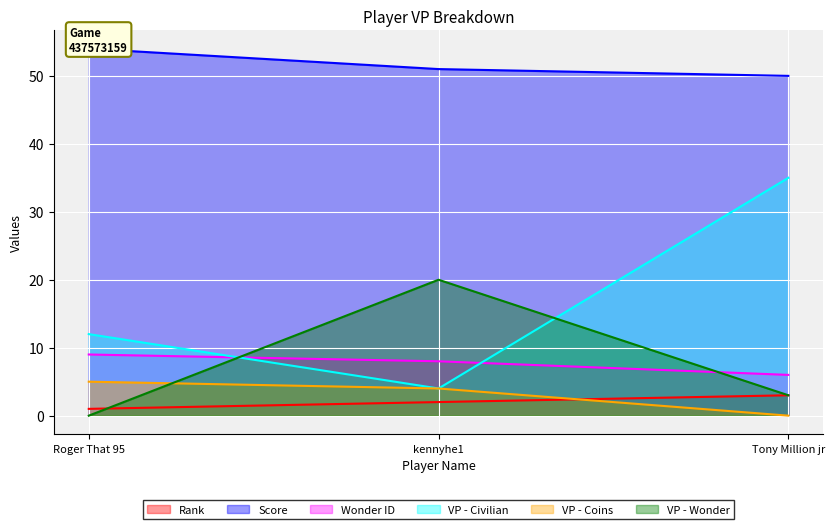

How many categories are shown in the chart?

3